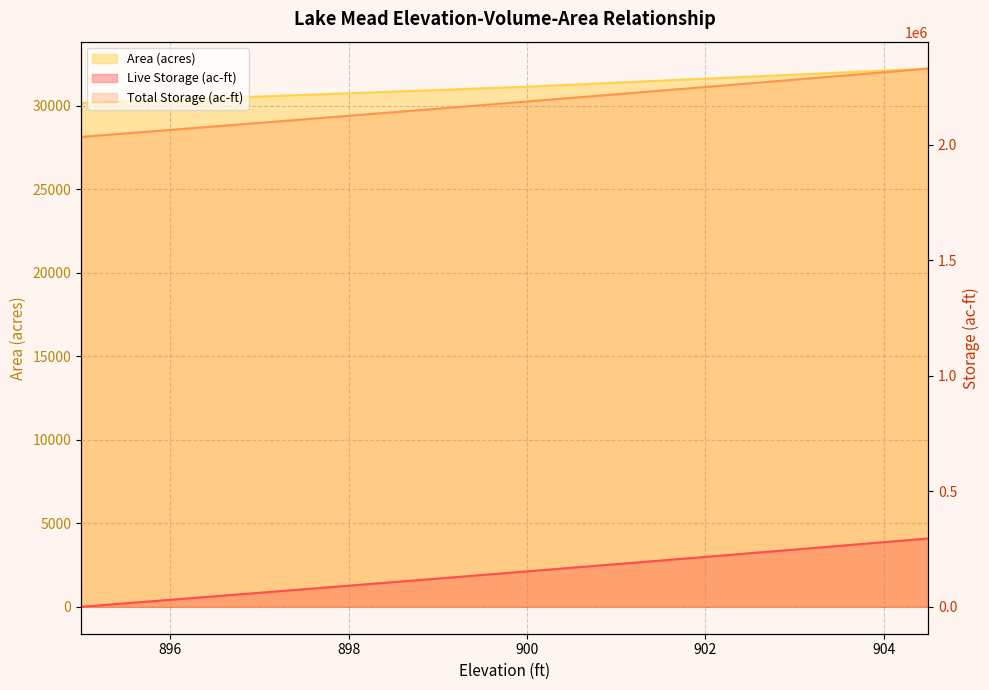

Rank the series by their maximum value, from lowest to highest.

Area (acres), Live Storage (ac-ft), Total Storage (ac-ft)